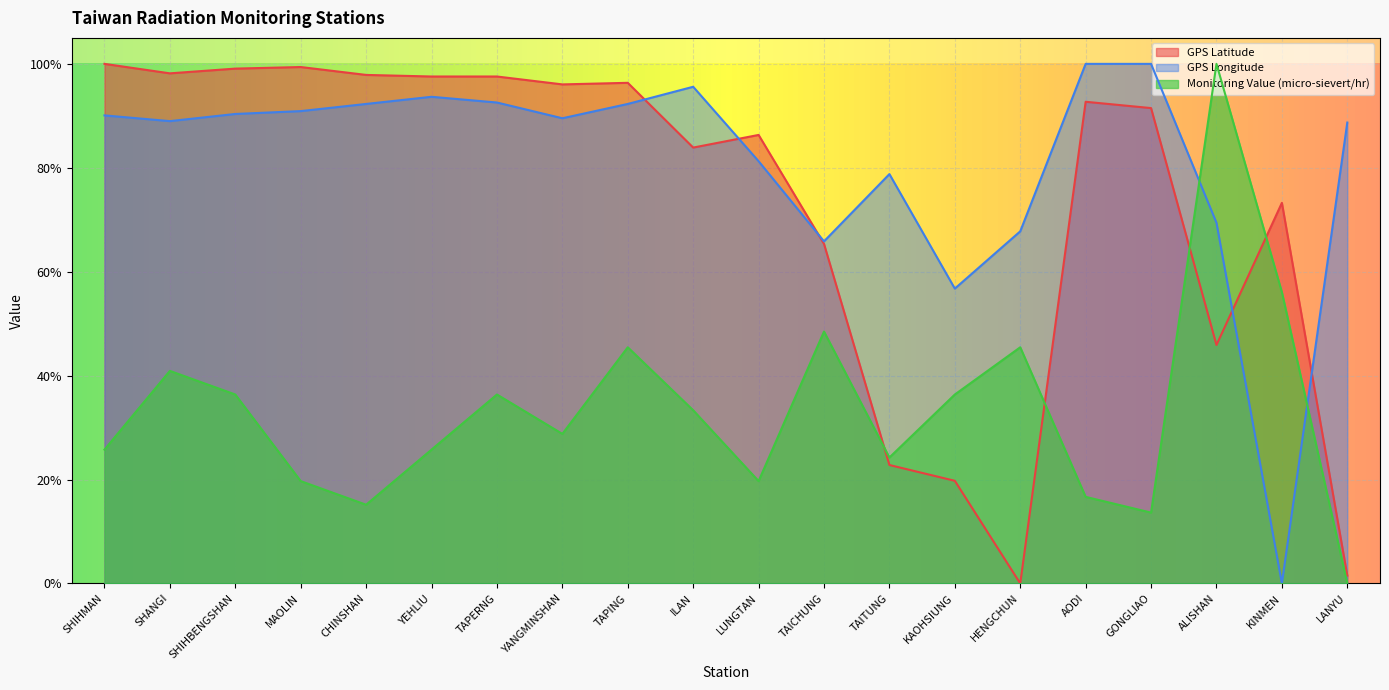

At how many categories does at least one series exceed 0?

20